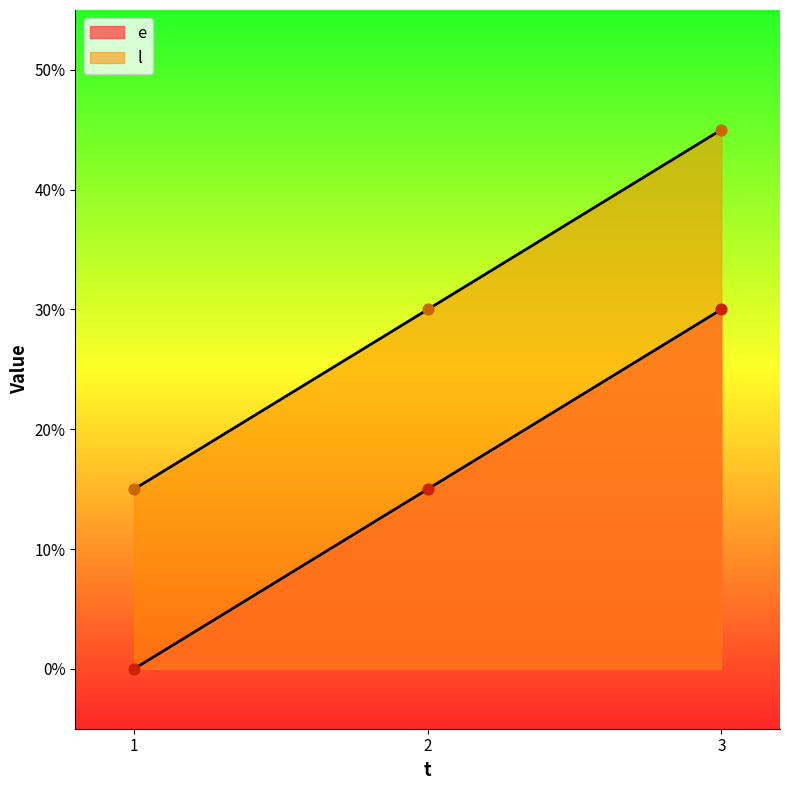

Which series reaches the minimum Y coordinate?

e